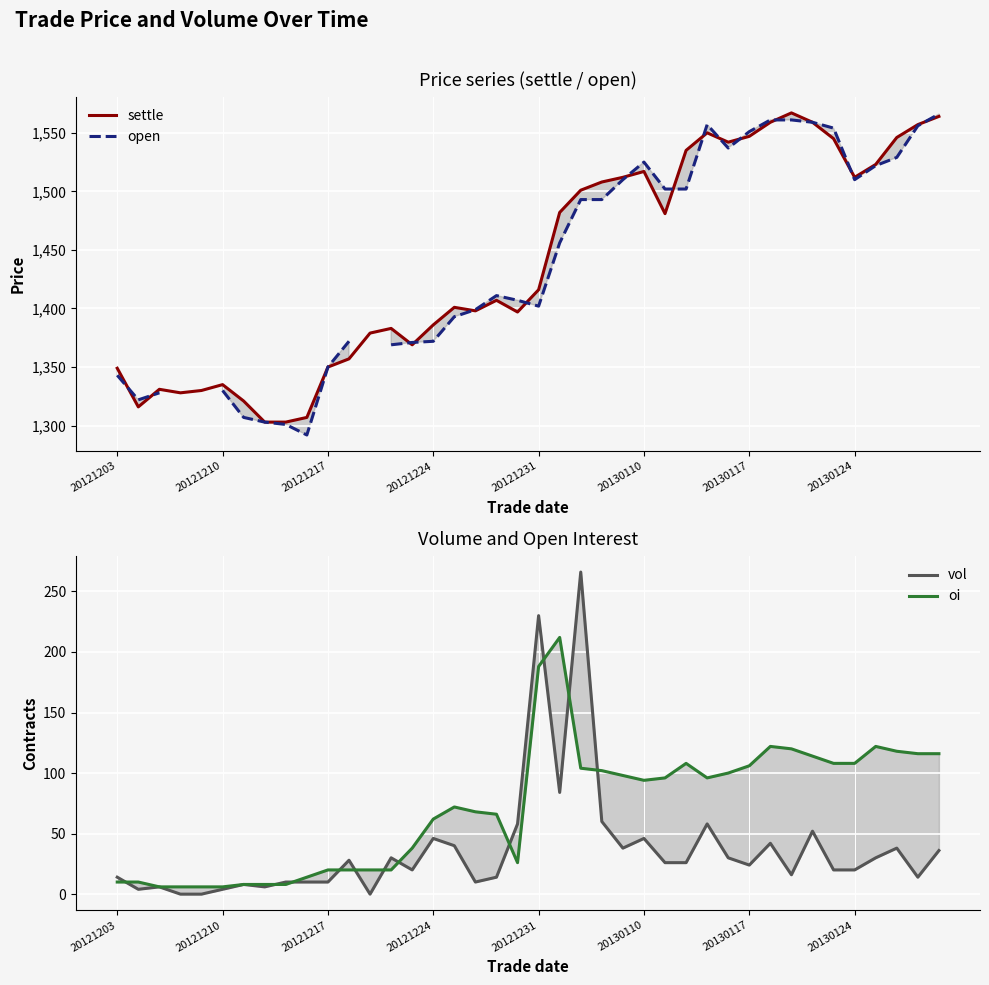

At which label is vol closest to 133?

21